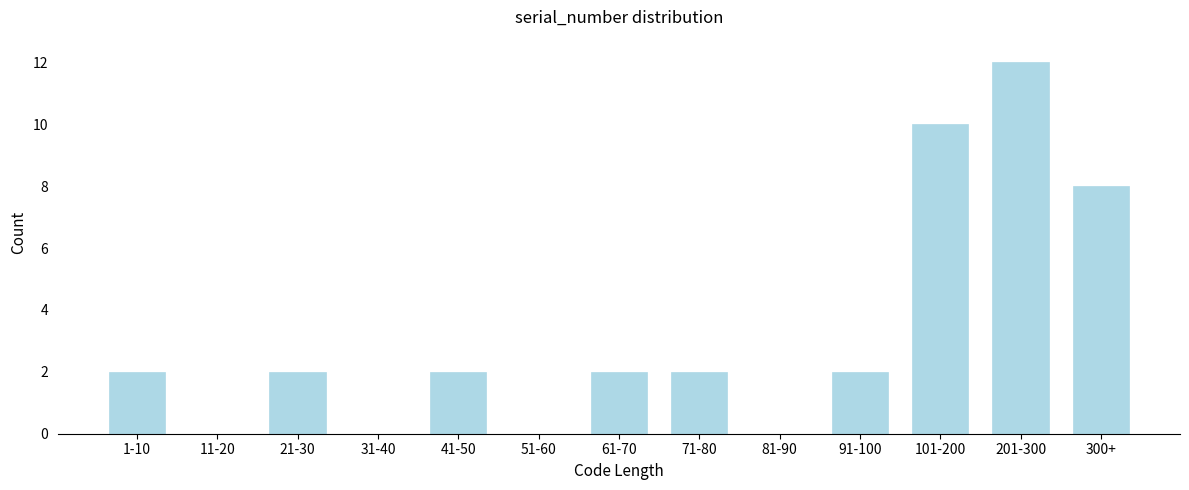

Reading left to right, list all the values displayed in this chart.

1-10=2	11-20=0	21-30=2	31-40=0	41-50=2	51-60=0	61-70=2	71-80=2	81-90=0	91-100=2	101-200=10	201-300=12	300+=8